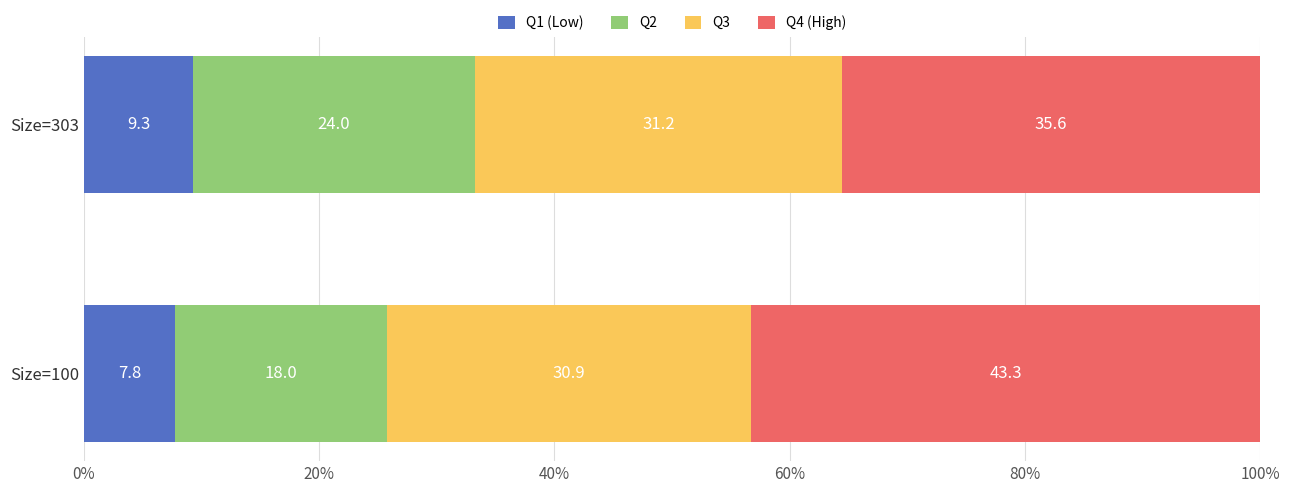

Where is Q1 (Low) nearest to the value 8?

Size=100